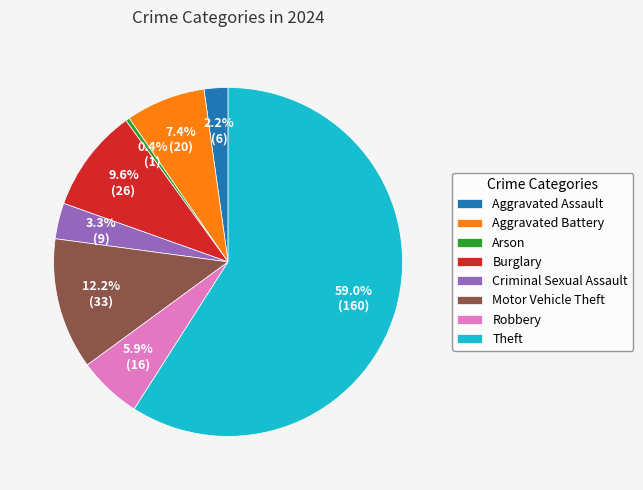

Is it true that Aggravated Battery is 7% of the pie?

True